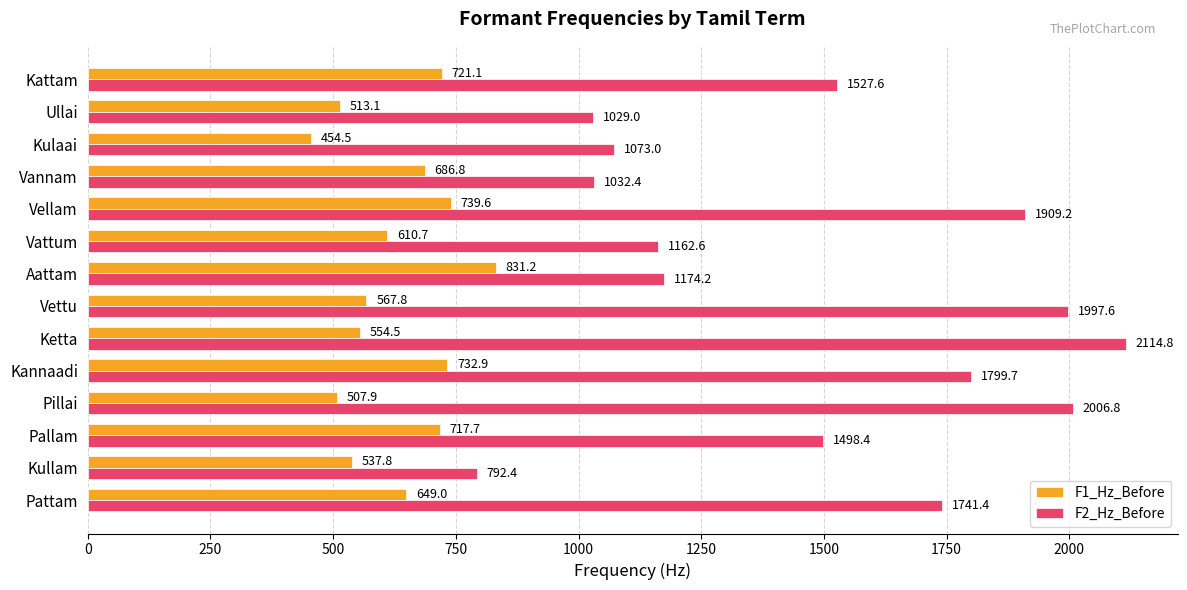

What is the average value of the F1_Hz_Before series?

630.3